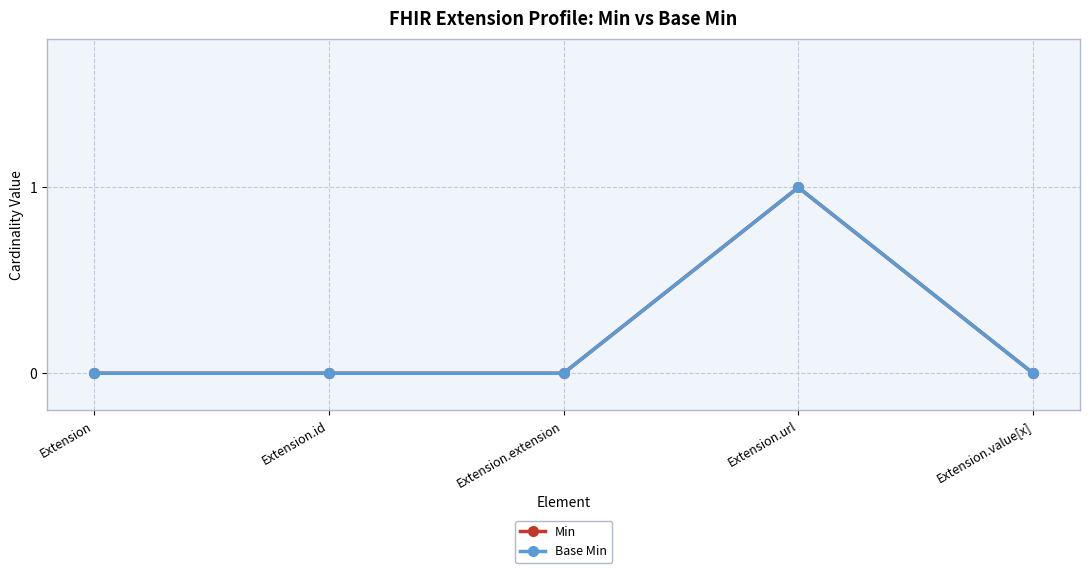

True or false: Base Min and Min cross at least once.

False